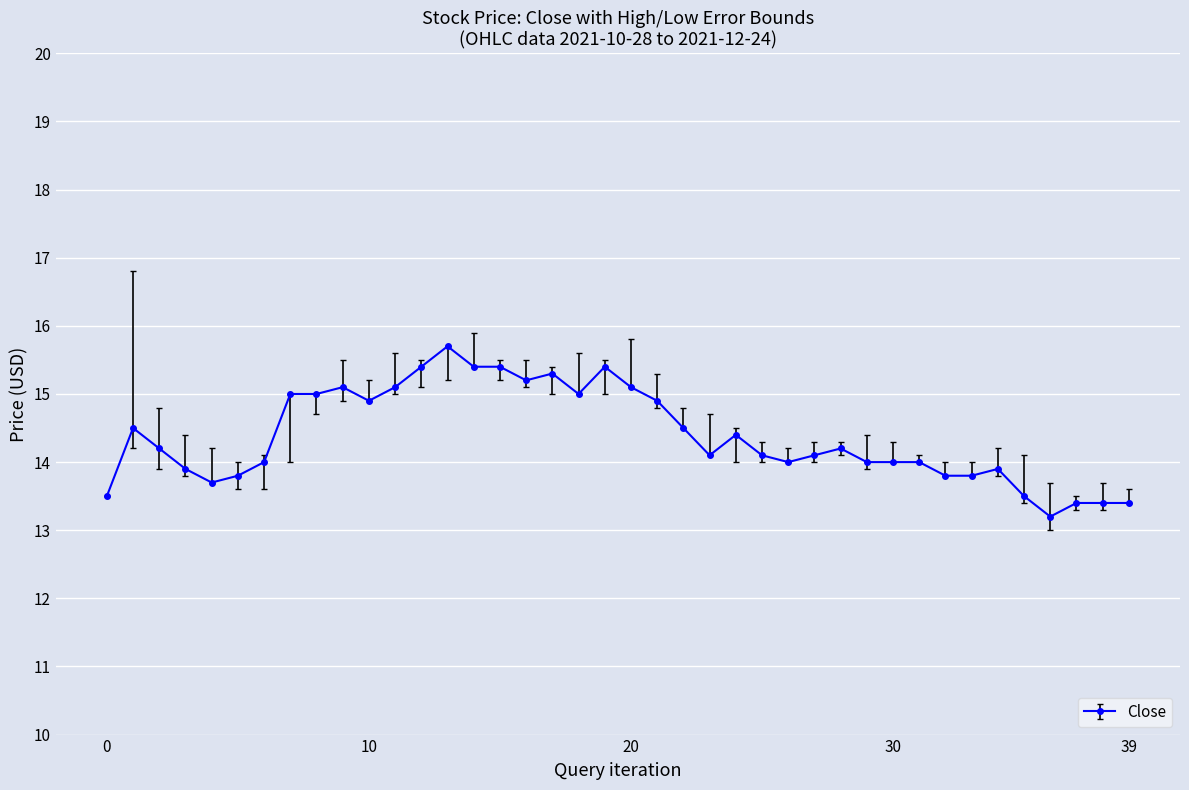

What is the greatest value displayed?

15.7